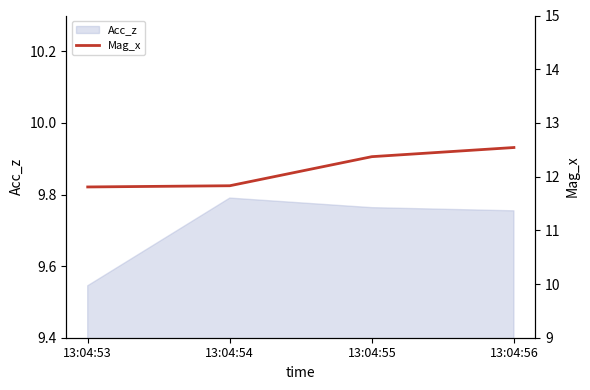

How many values are between 11 and 12?

2